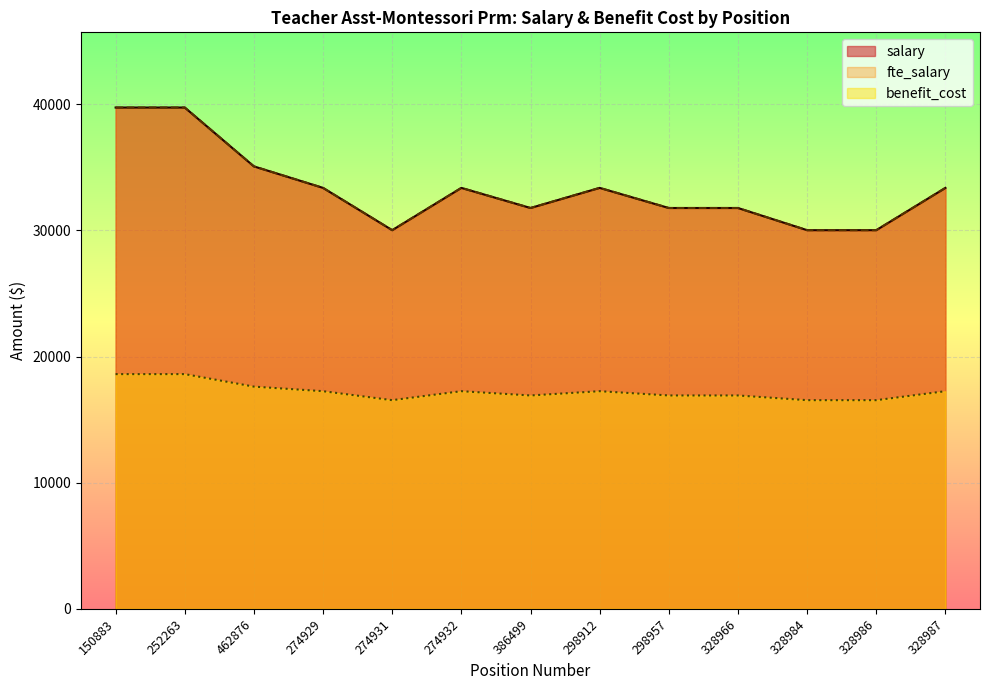

How many lines are shown in the chart?

3